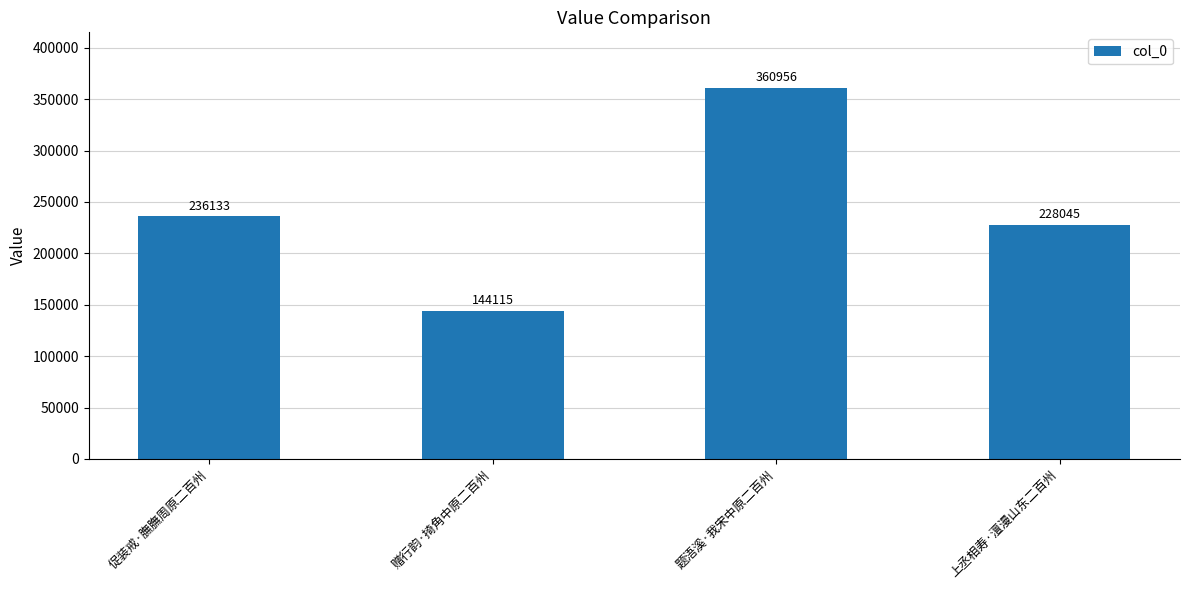

How many series are shown in this chart?

1